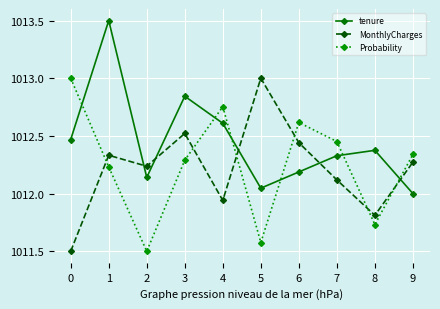

Is it true that tenure equals 1012.5 at 0?

True